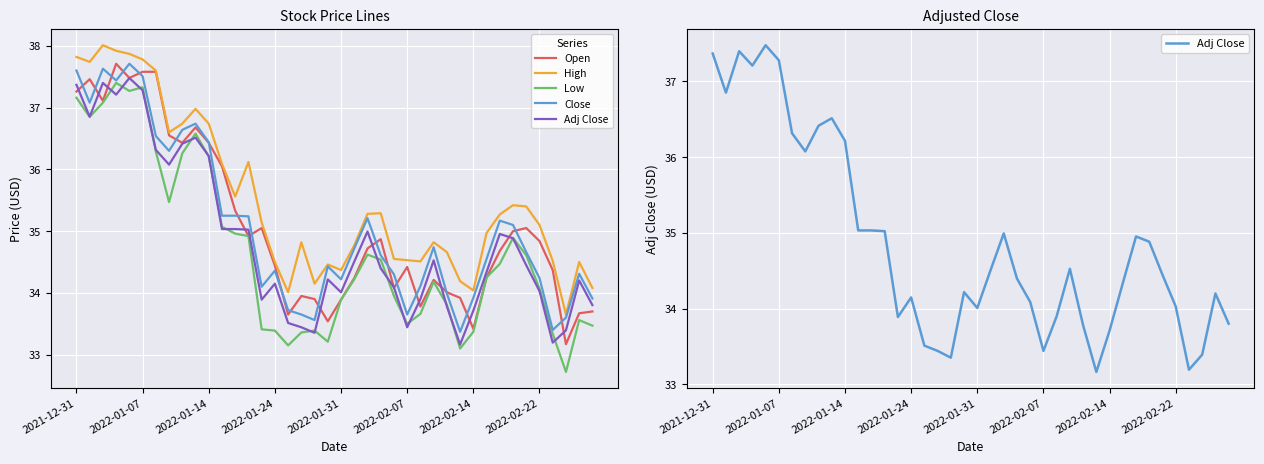

Is it true that High equals 16.3 at 2022-01-24?

False